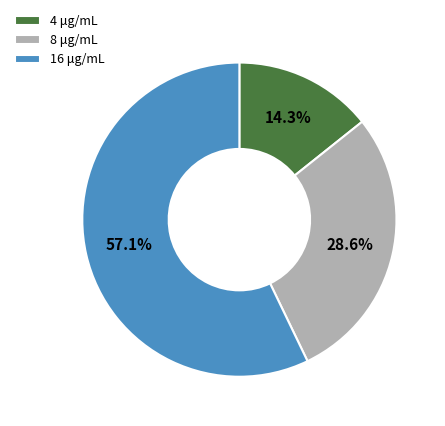

Does any single category account for the majority?

Yes